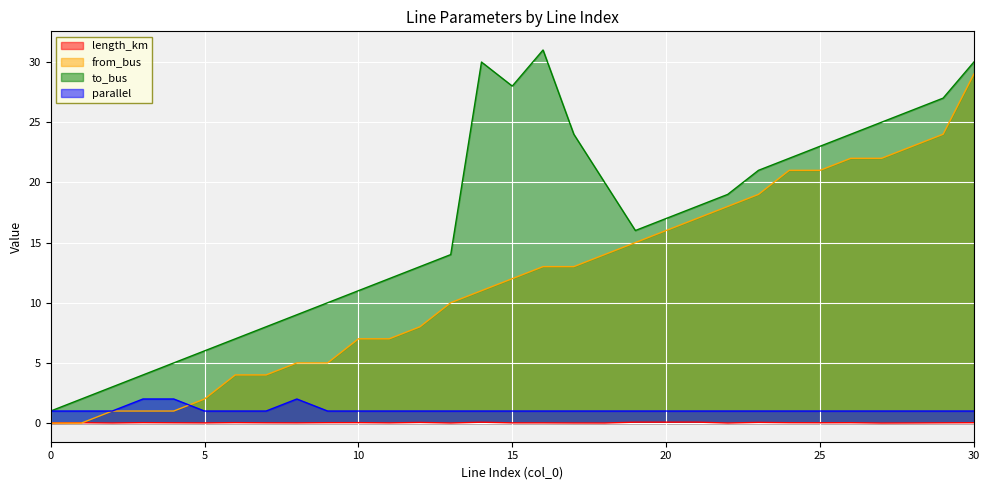

How many intersections are there between parallel and from_bus?

1